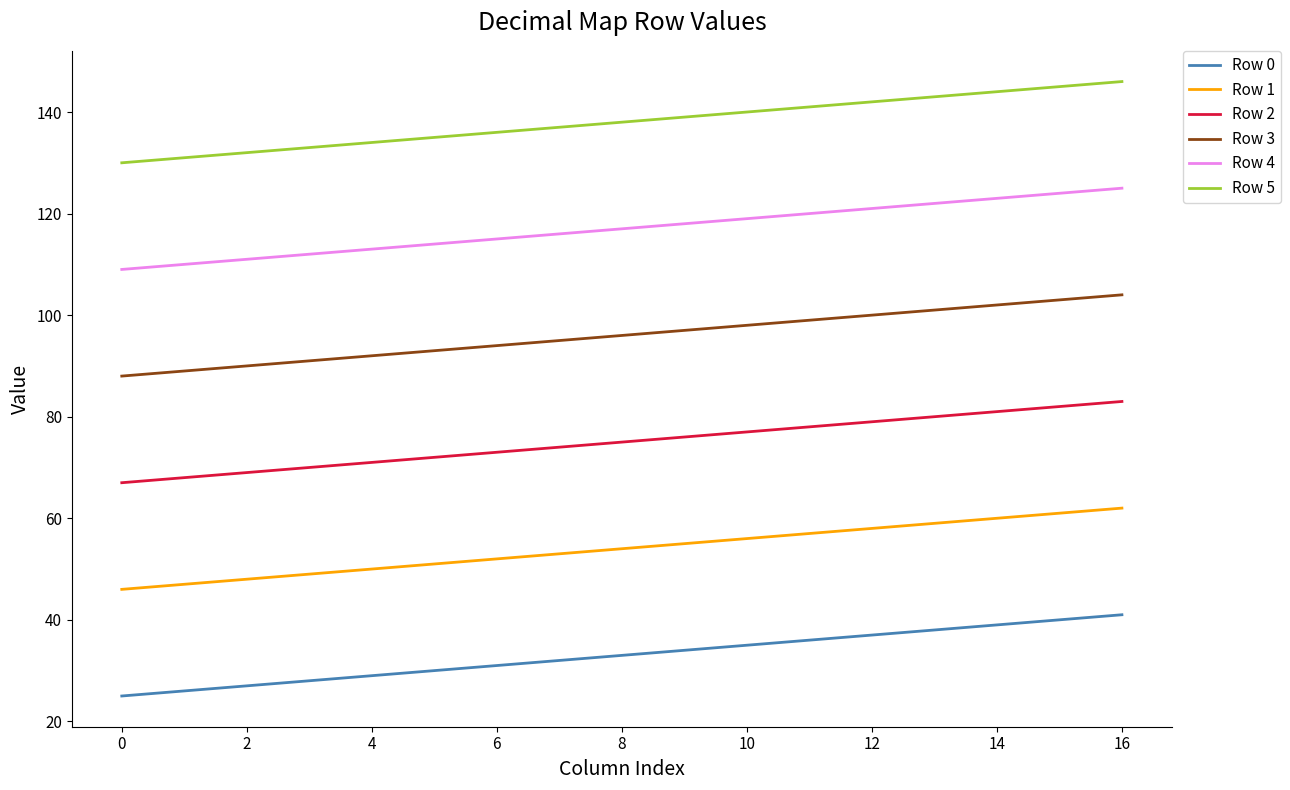

True or false: Row 0 and Row 5 intersect in this chart.

False